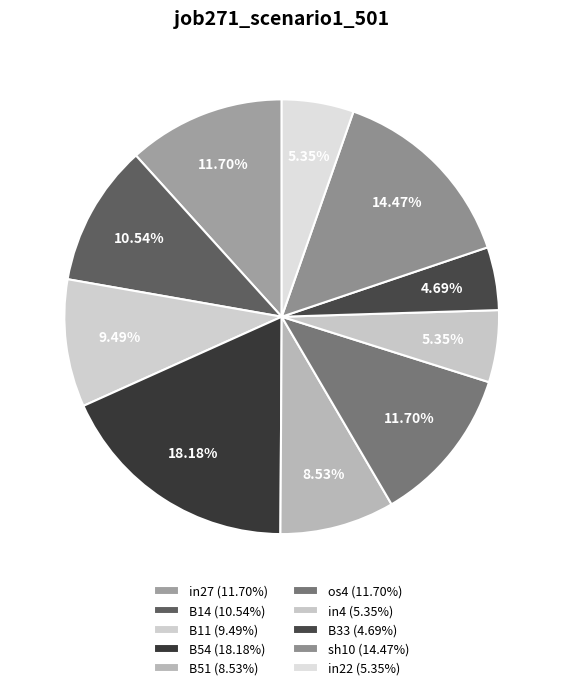

Does B33 account for over 50% of the chart?

No